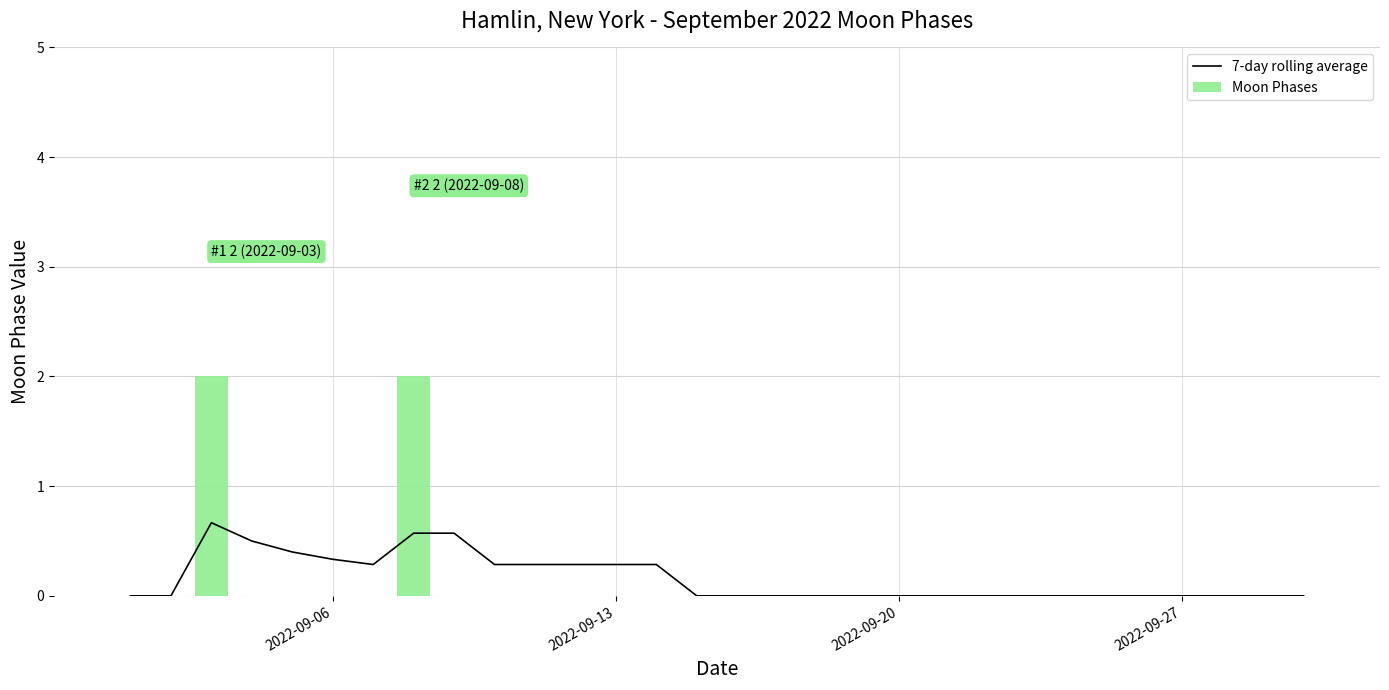

At how many categories does at least one series exceed 0?

12